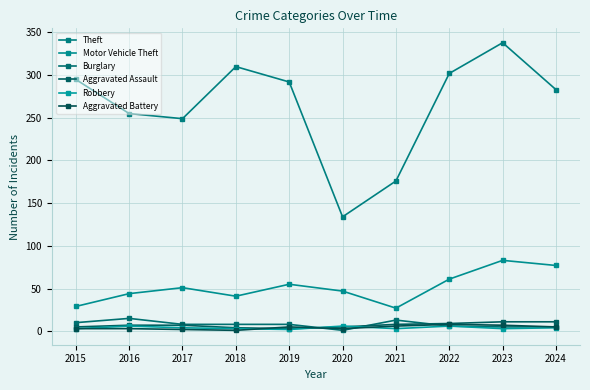

How many data points in Motor Vehicle Theft are less than 51?

5